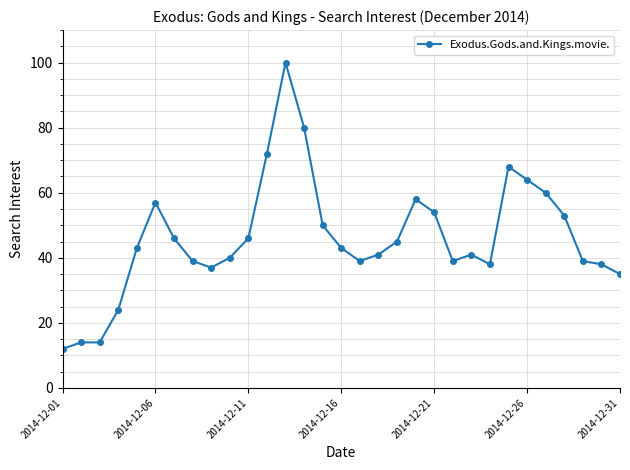

True or false: there are more than 1 points higher than both neighbors.

True